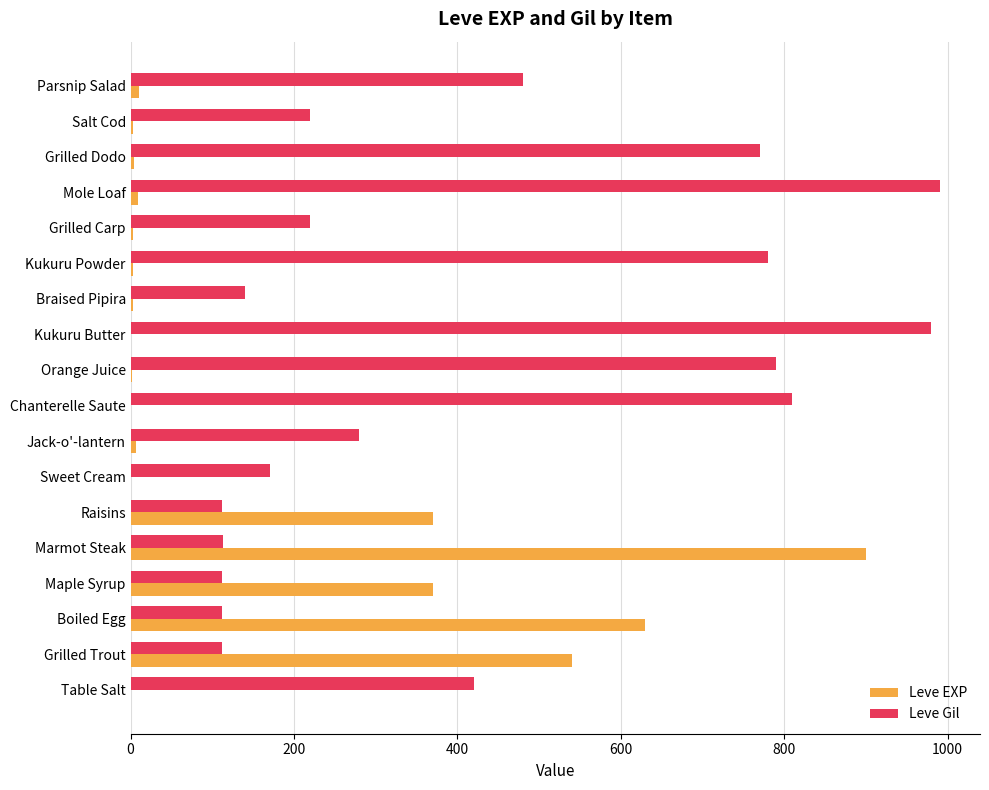

True or false: Leve Gil has a value of 112 at Grilled Trout.

True